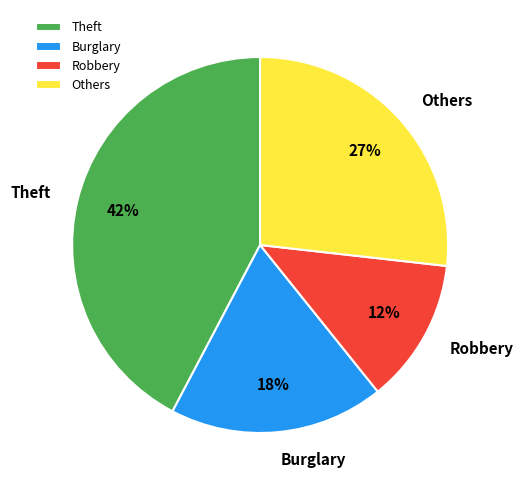

Rank the categories by value from lowest to highest.

Robbery, Burglary, Others, Theft